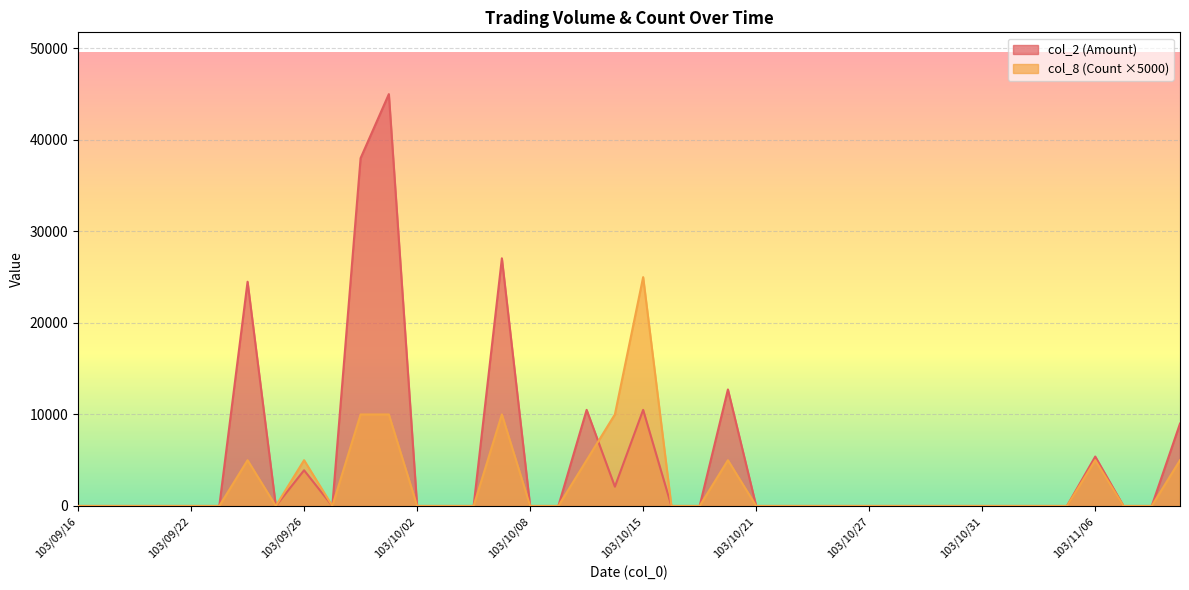

Count the col_8 (Count) values in the range 0 to 5000.

35